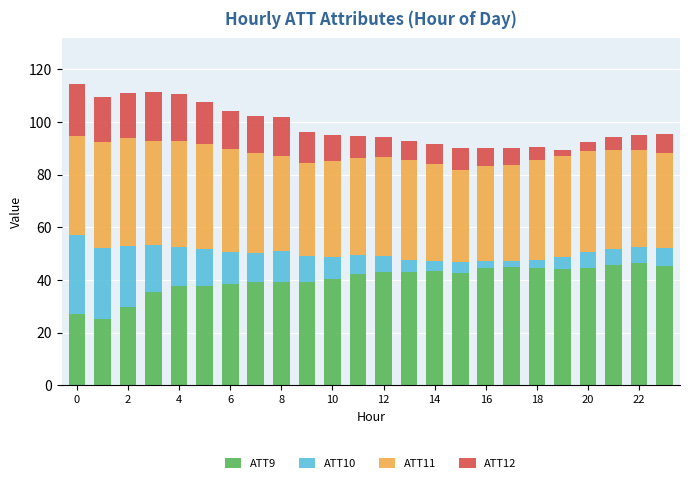

What is the lowest value of the ATT9 series?

25.3